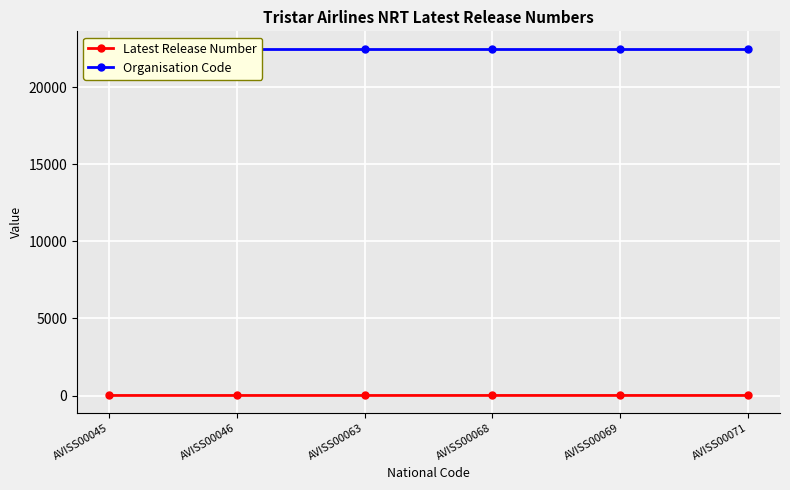

Rank the series at AVISS00046 from highest to lowest value.

Organisation Code, Latest Release Number